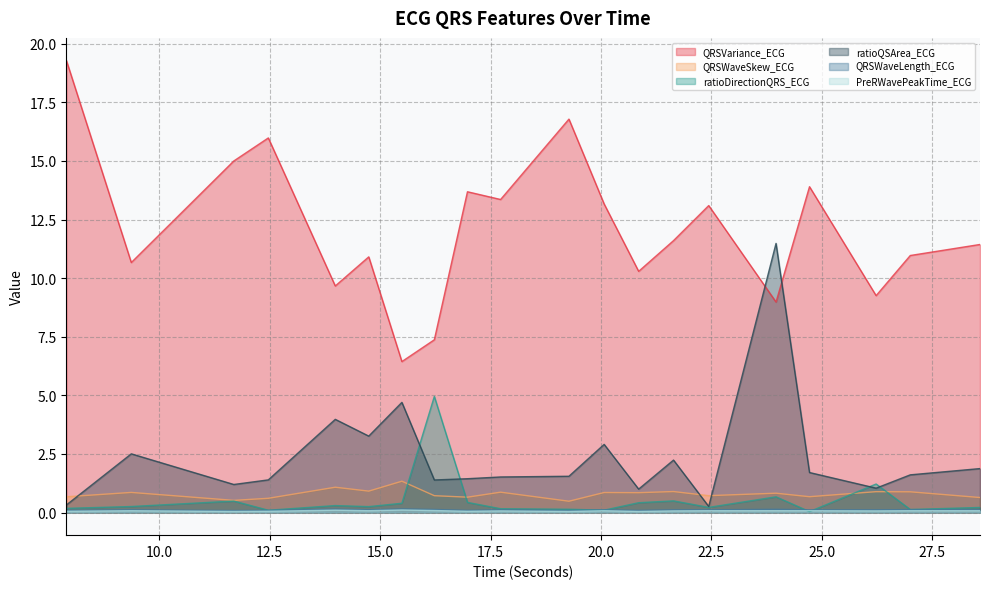

Which label corresponds to the smallest value in the chart?

24.71875